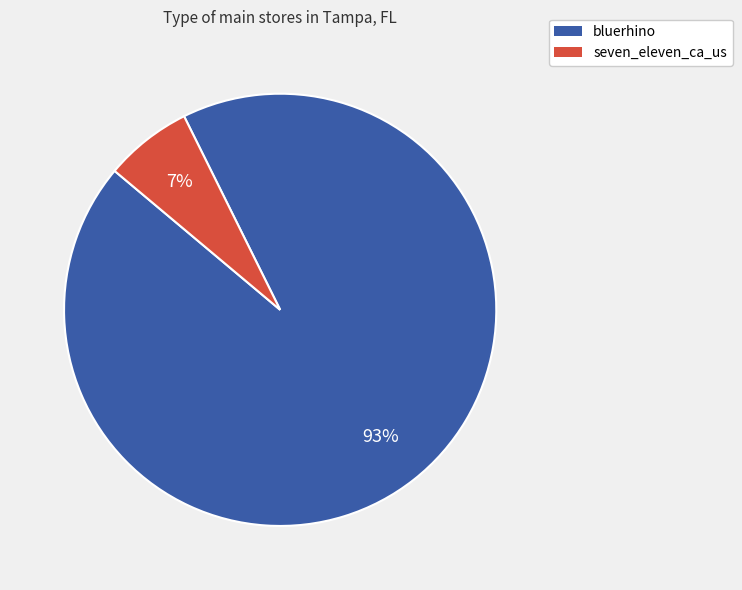

Between bluerhino and seven_eleven_ca_us, which is larger?

bluerhino